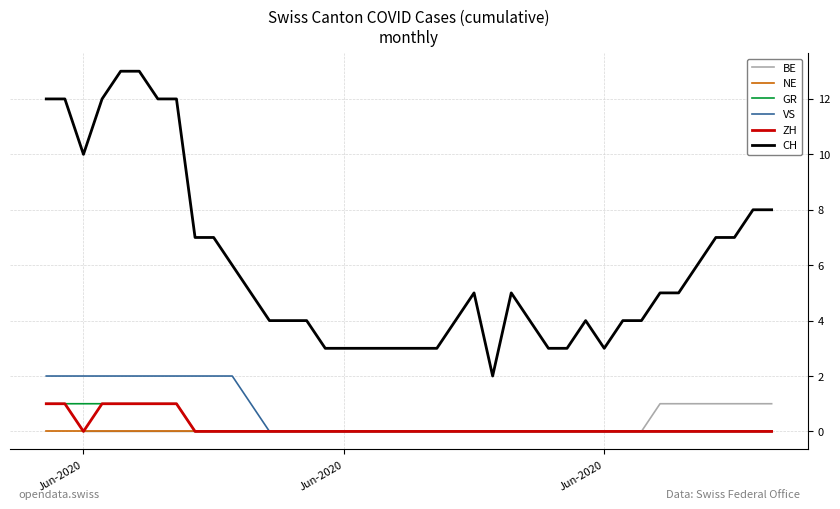

What is the maximum value shown in the chart?

13